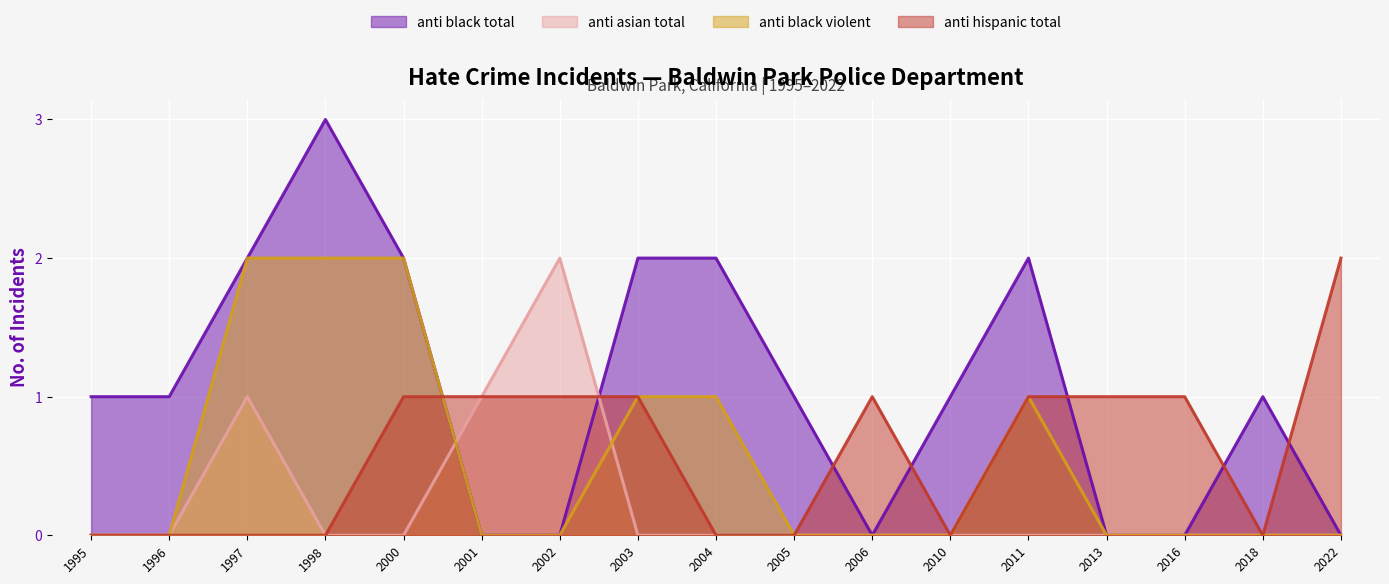

Reading left to right, list all the values displayed in this chart.

anti_black_total: 1995=1	1996=1	1997=2	1998=3	2000=2	2001=0	2002=0	2003=2	2004=2	2005=1	2006=0	2010=1	2011=2	2013=0	2016=0	2018=1	2022=0
anti_asian_total: 1995=0	1996=0	1997=1	1998=0	2000=0	2001=1	2002=2	2003=0	2004=0	2005=0	2006=0	2010=0	2011=0	2013=0	2016=0	2018=0	2022=0
anti_black_violent: 1995=0	1996=0	1997=2	1998=2	2000=2	2001=0	2002=0	2003=1	2004=1	2005=0	2006=0	2010=0	2011=1	2013=0	2016=0	2018=0	2022=0
anti_hispanic_total: 1995=0	1996=0	1997=0	1998=0	2000=1	2001=1	2002=1	2003=1	2004=0	2005=0	2006=1	2010=0	2011=1	2013=1	2016=1	2018=0	2022=2